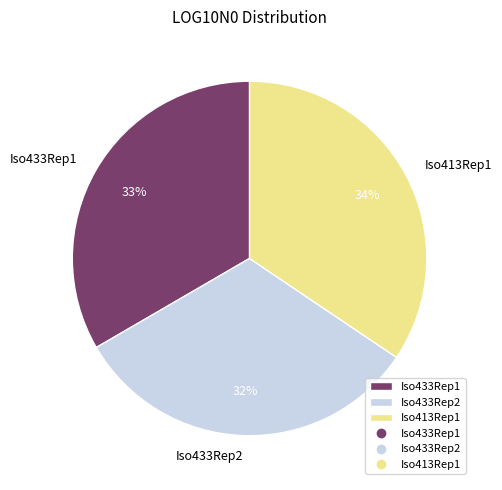

Do Iso433Rep1 and Iso433Rep2 together represent more than half of the pie?

Yes